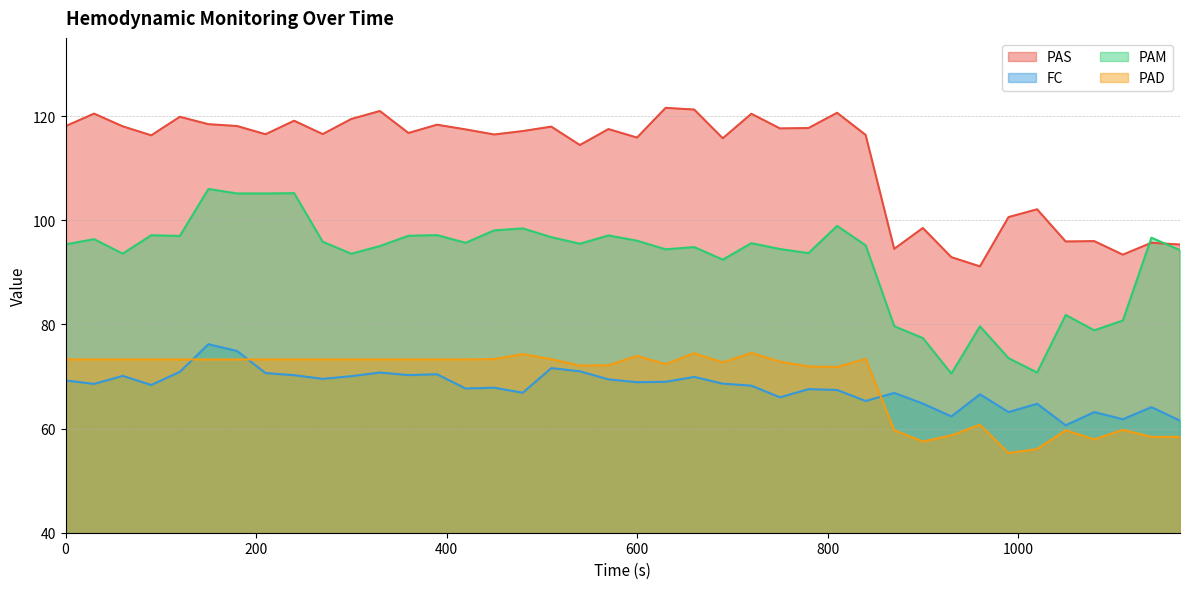

What is the minimum value shown in the chart?

55.3